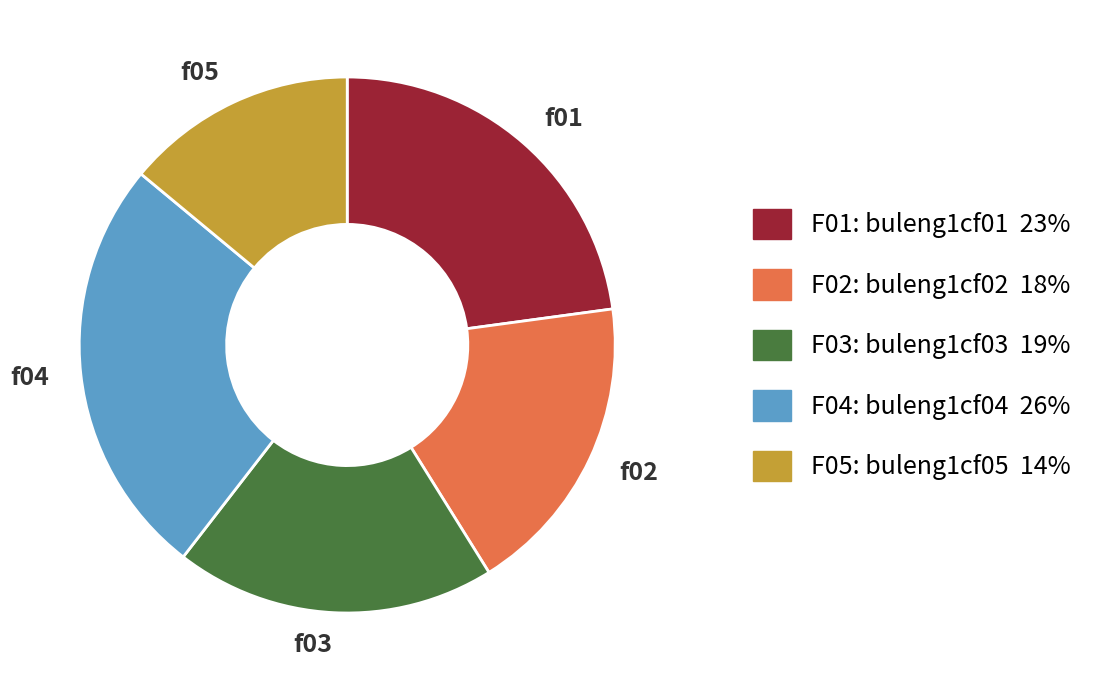

Does any single category account for the majority?

No